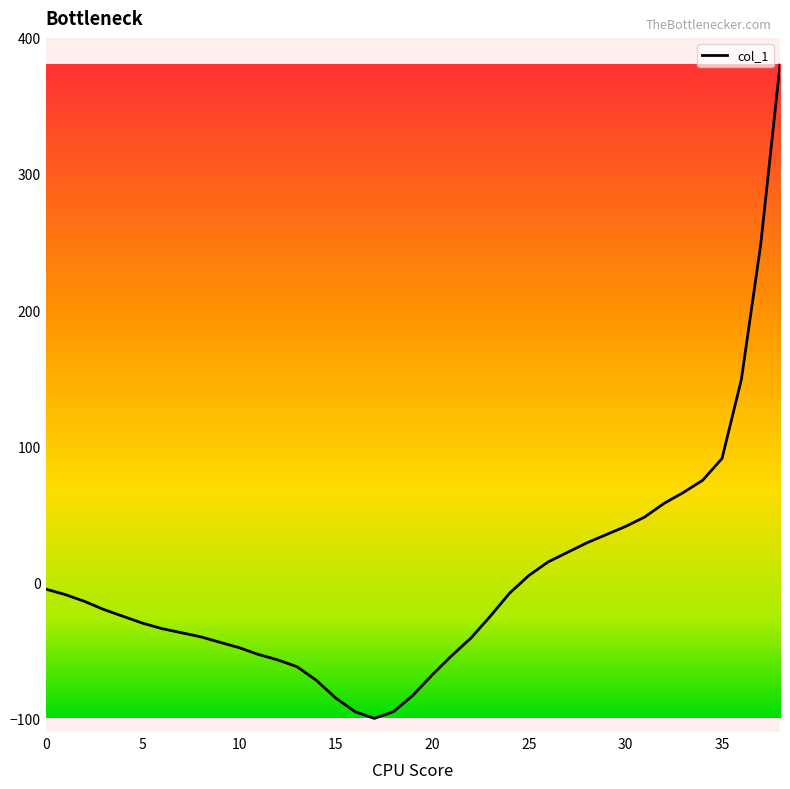

What is the difference between the maximum and minimum values?

480